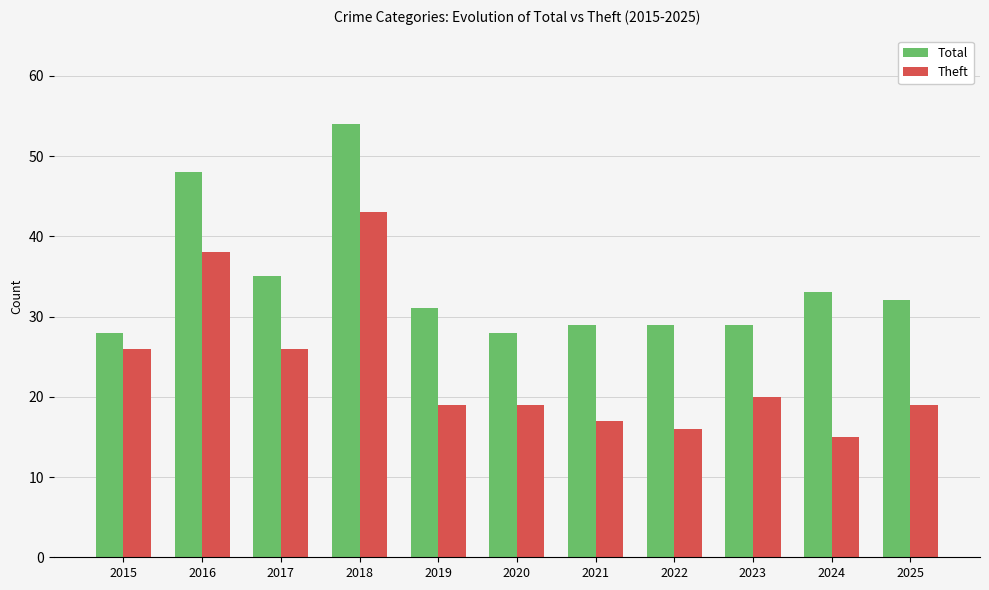

What is the spread (max minus min) of values at 2022?

13